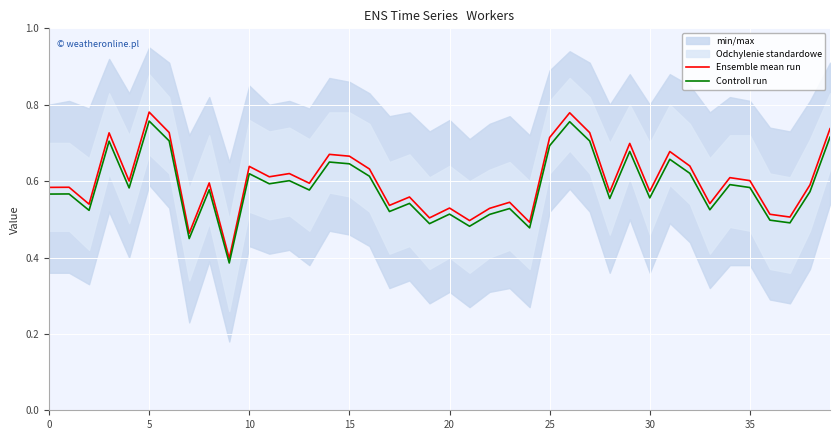

The Ensemble mean run series shows 0.2 at 10. True or false?

False